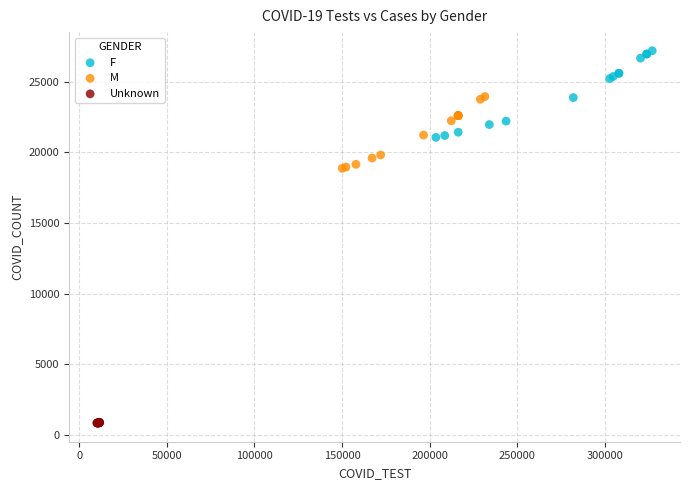

Which series reaches the maximum Y coordinate?

F